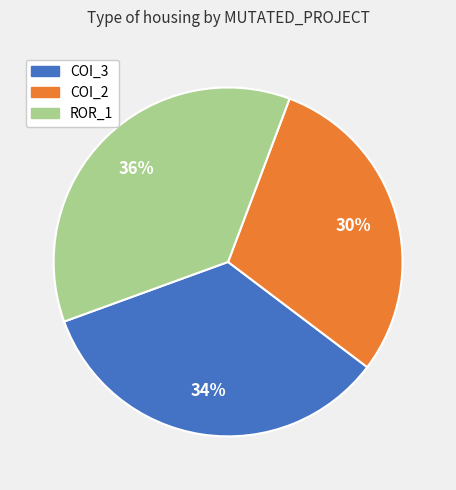

To the nearest percent, what is the average slice percentage?

33%